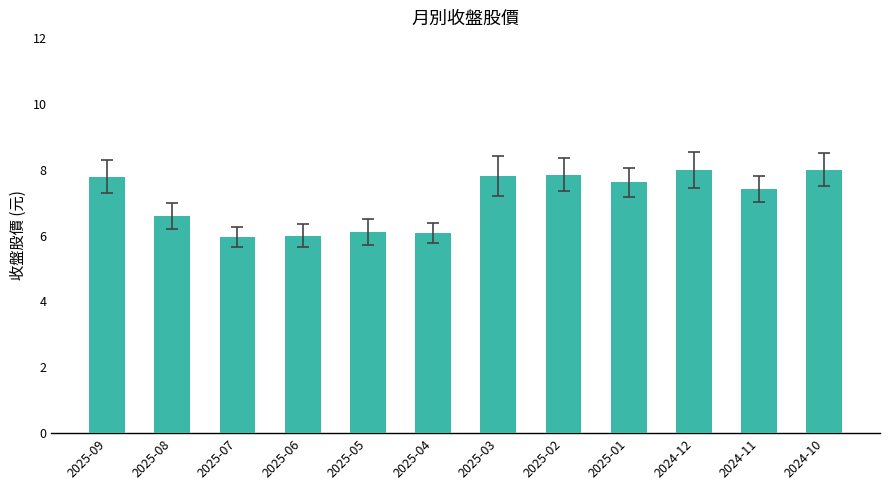

How many bars are there in total?

12